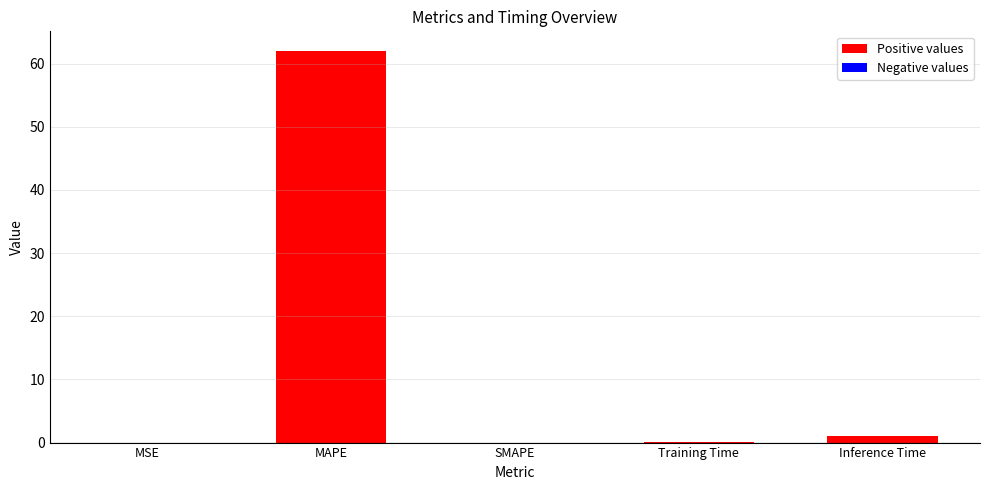

The value at SMAPE is 0.0. True or false?

True